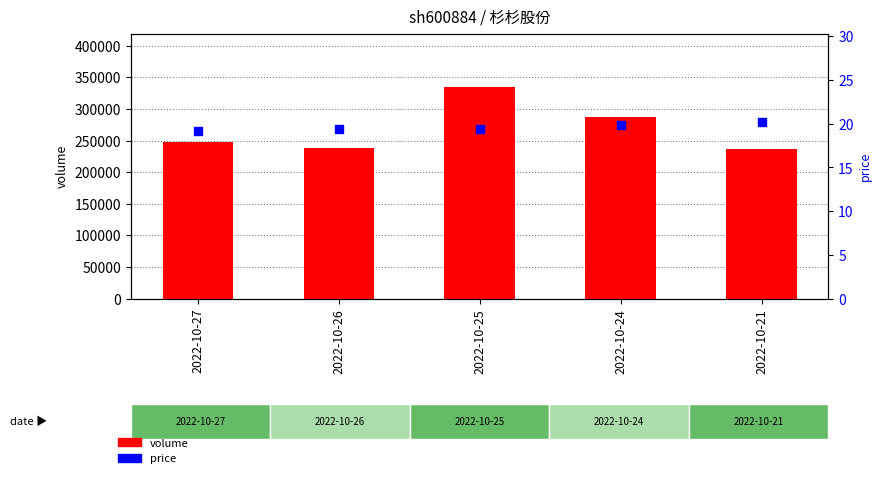

Is the value of volume at 2022-10-25 greater than the value of price at 2022-10-27?

Yes